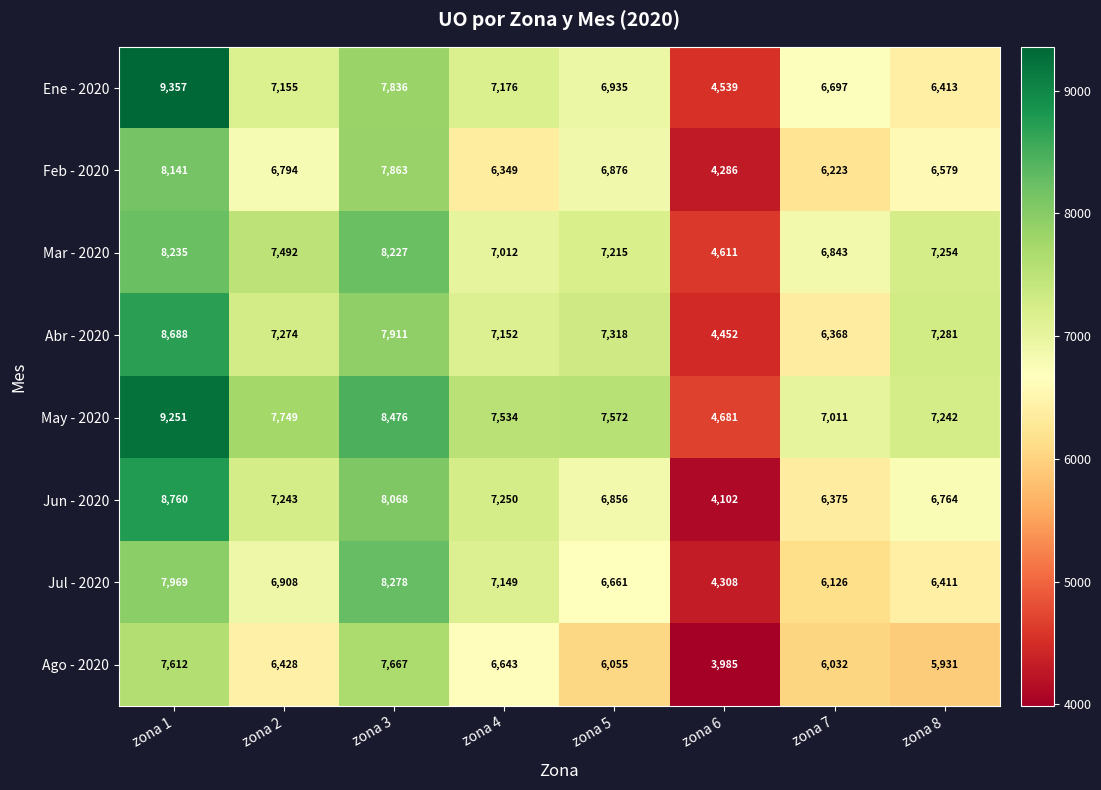

What is the difference between the Ago - 2020 values at zona 8 and zona 1?

1681